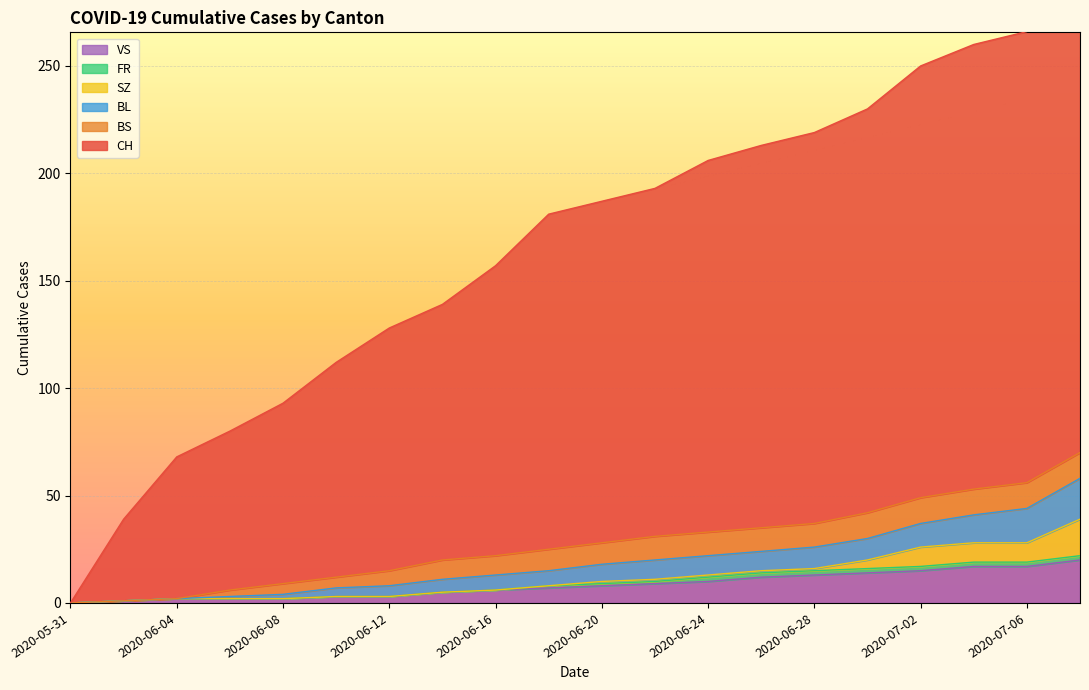

What is the label of the 14th point from the left?

2020-06-26